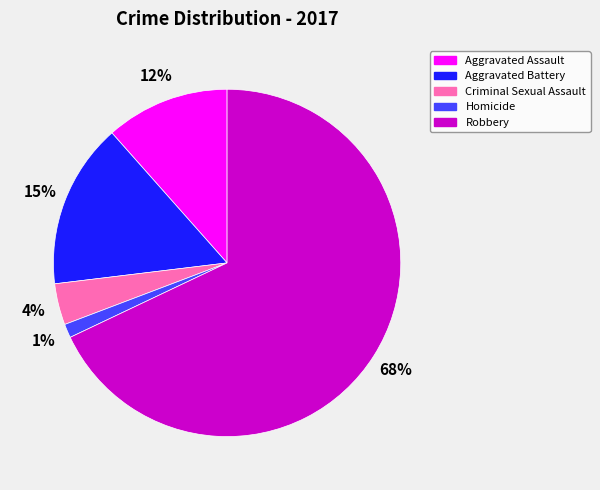

Which slice is the largest?

Robbery